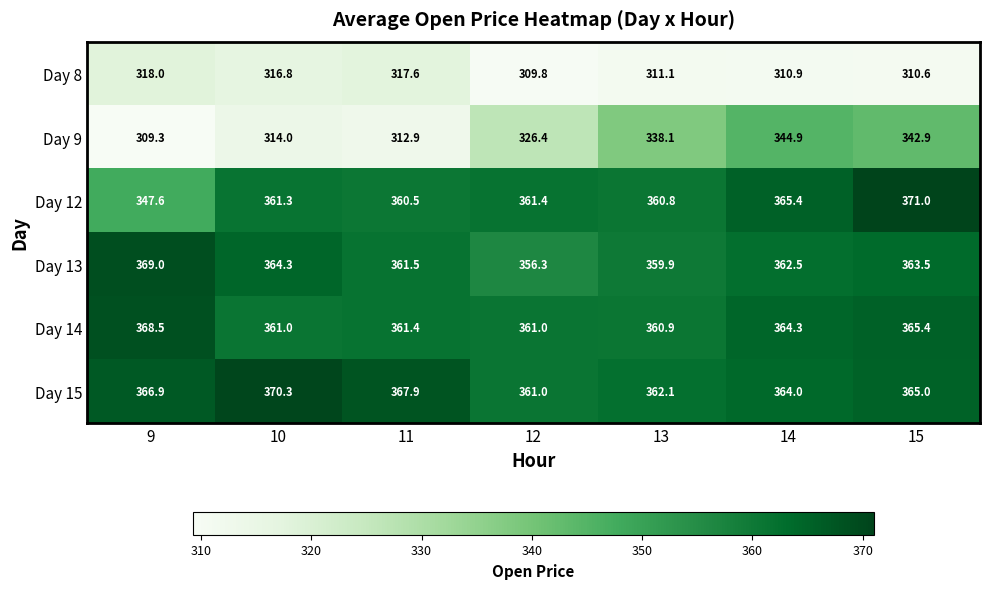

The value of Day 14 at 11 is 576.9. True or false?

False